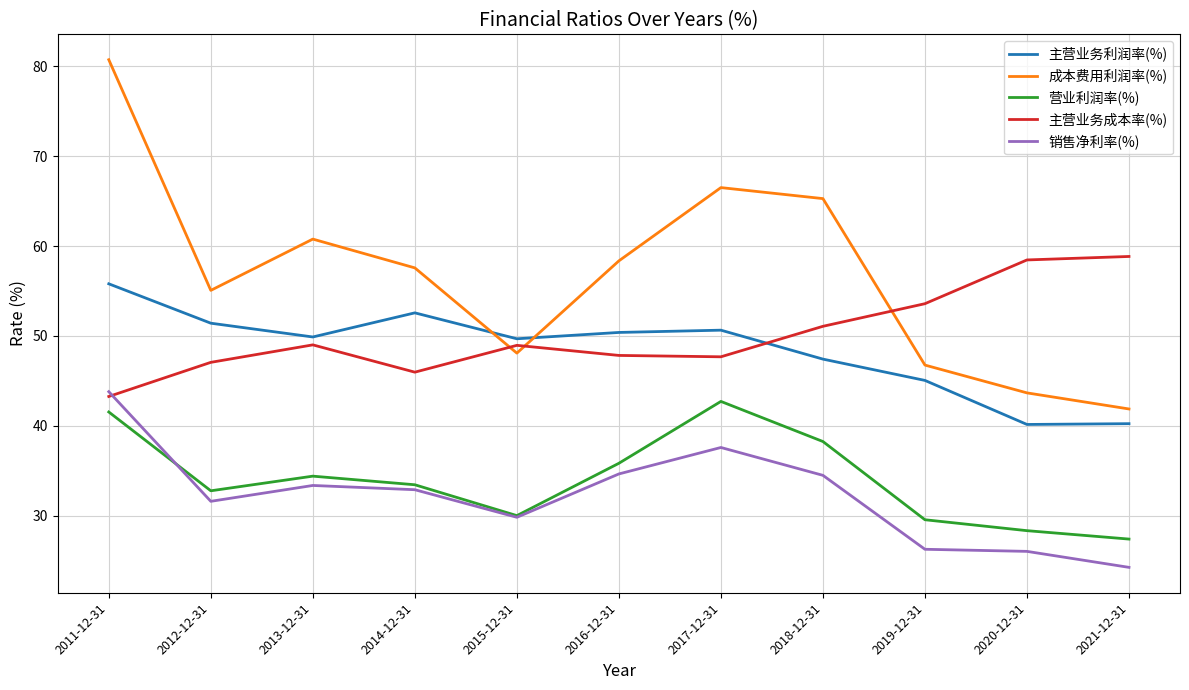

What position from the left is 2017-12-31?

7